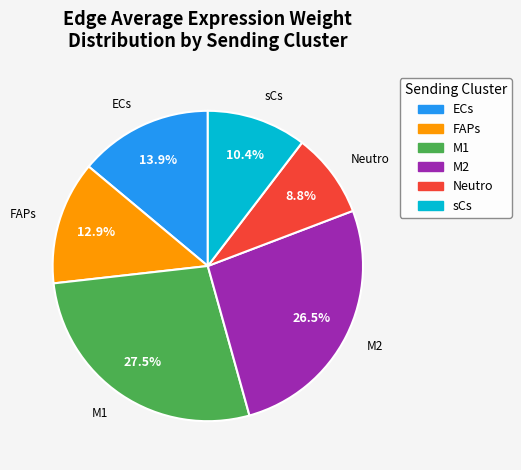

How many segments does this pie chart have?

6